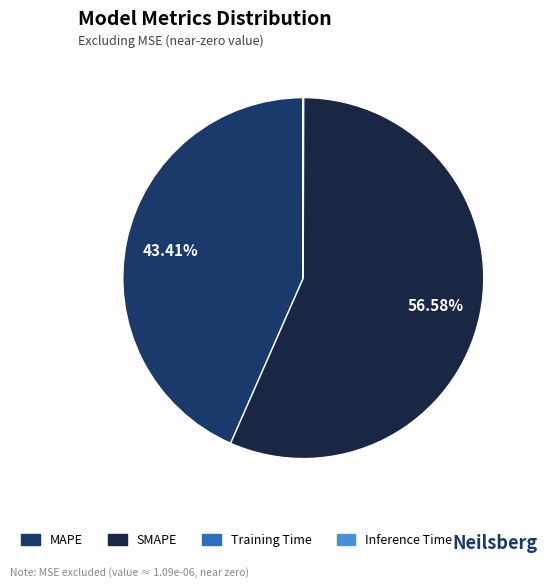

Which category accounts for the majority?

SMAPE